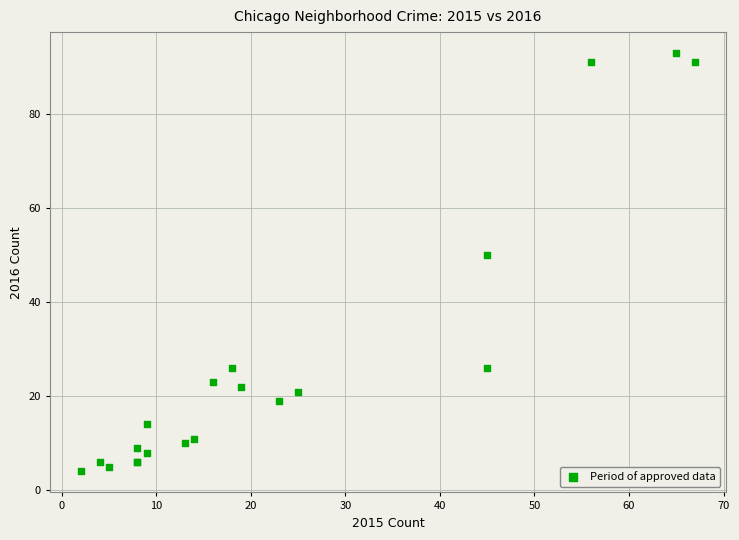

What Y value in the scatter plot is closest to 48?

50